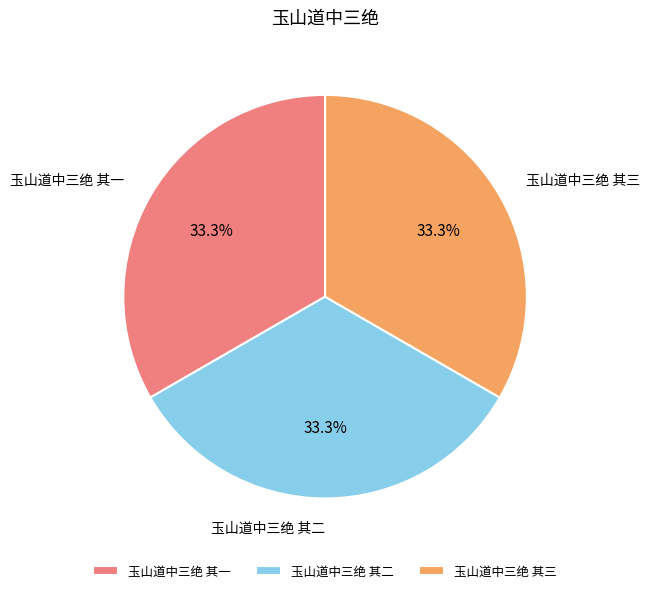

Approximately how many times larger is the value at 玉山道中三绝 其二 compared to 玉山道中三绝 其三?

1.0